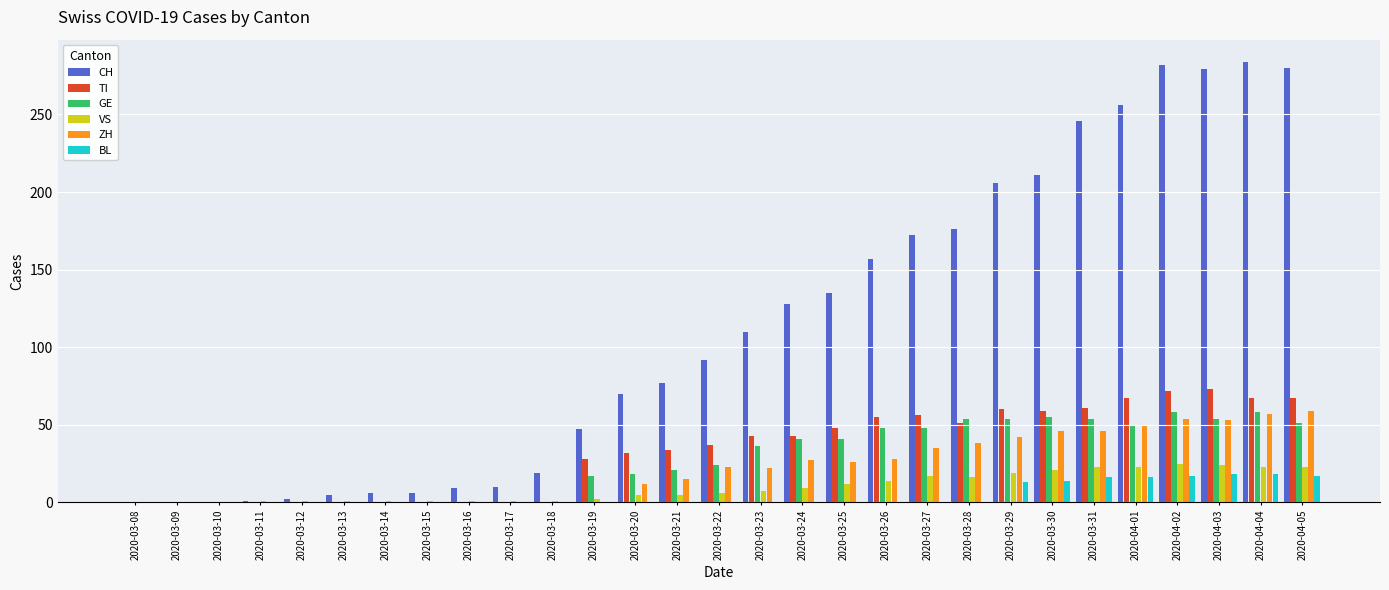

How many groups of bars are there?

29